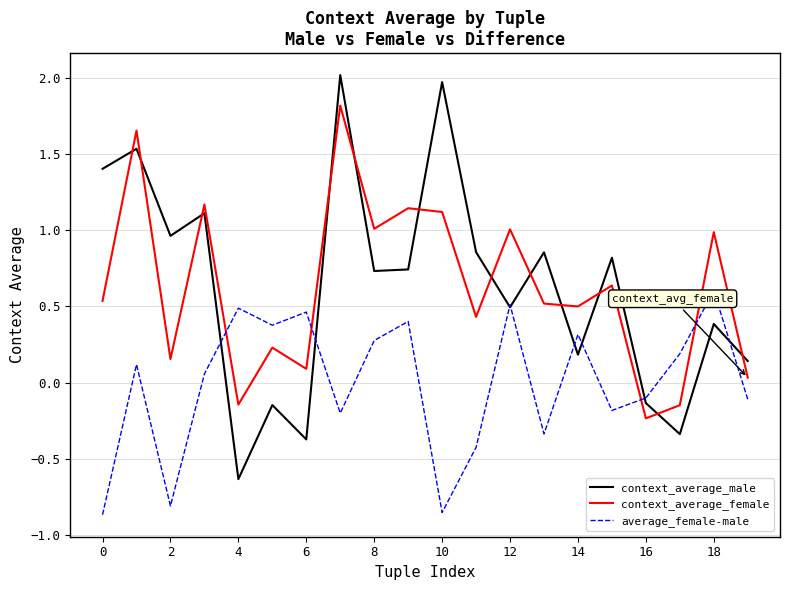

Which series has the largest range (max minus min)?

context_average_male